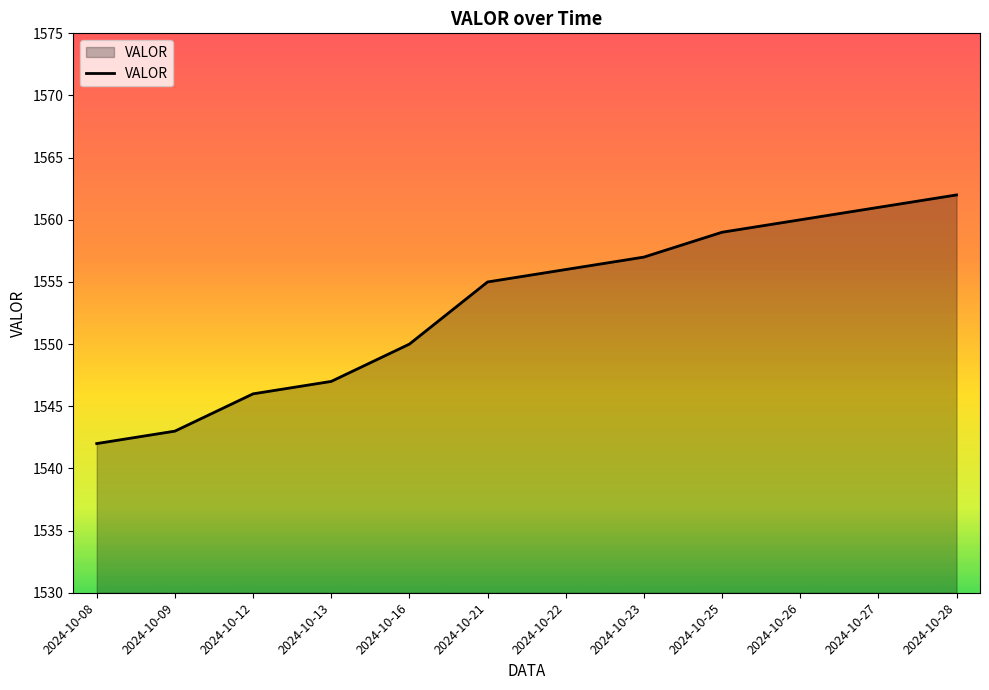

Rank the categories by value from lowest to highest.

2024-10-08, 2024-10-09, 2024-10-12, 2024-10-13, 2024-10-16, 2024-10-21, 2024-10-22, 2024-10-23, 2024-10-25, 2024-10-26, 2024-10-27, 2024-10-28